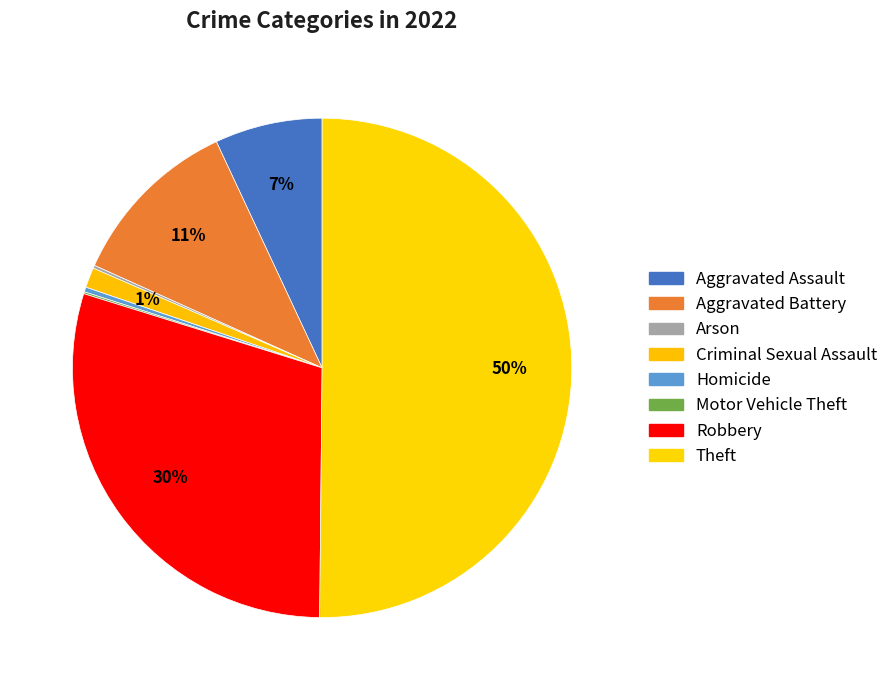

Rank the categories by value from lowest to highest.

Motor Vehicle Theft, Arson, Homicide, Criminal Sexual Assault, Aggravated Assault, Aggravated Battery, Robbery, Theft